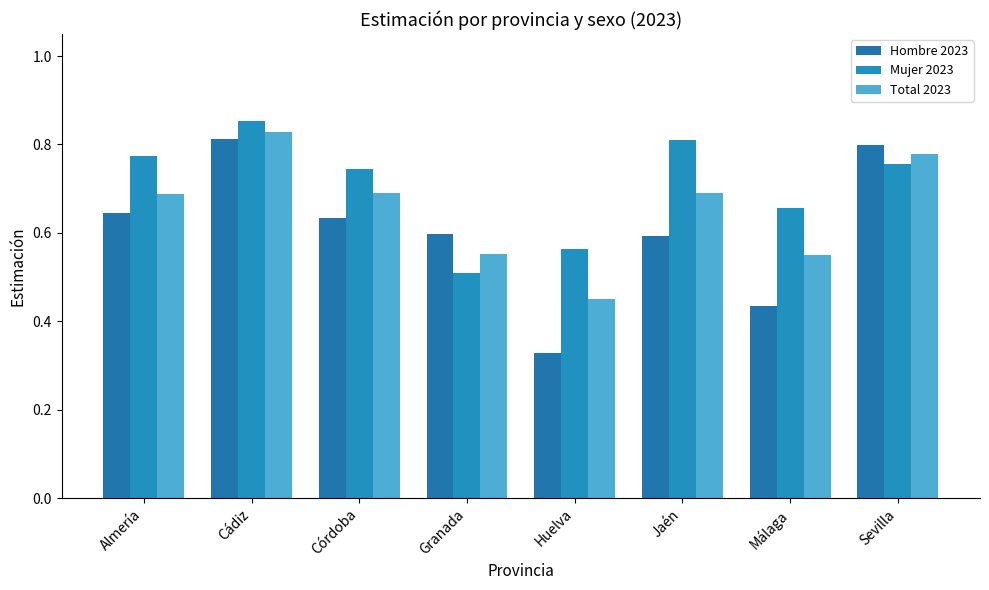

At which label does Total 2023 reach its minimum?

Huelva